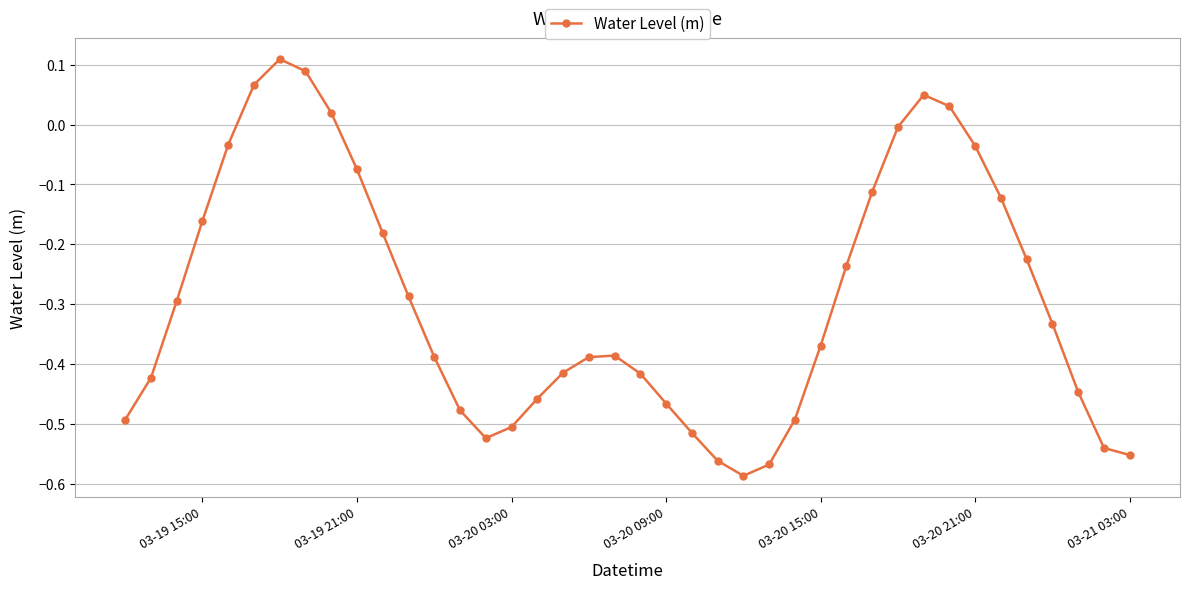

How many values are above zero?

6